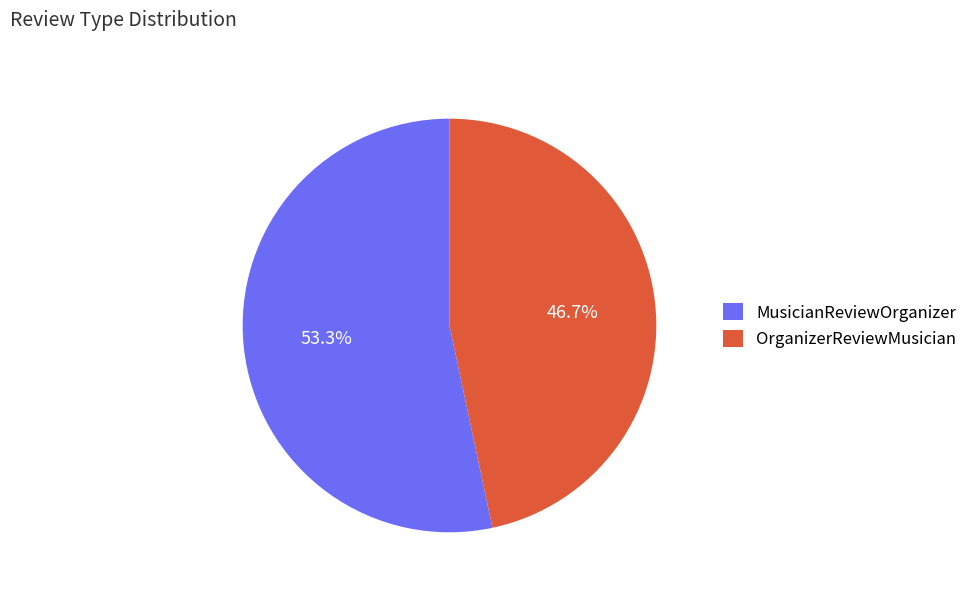

How many slices are in this pie chart?

2